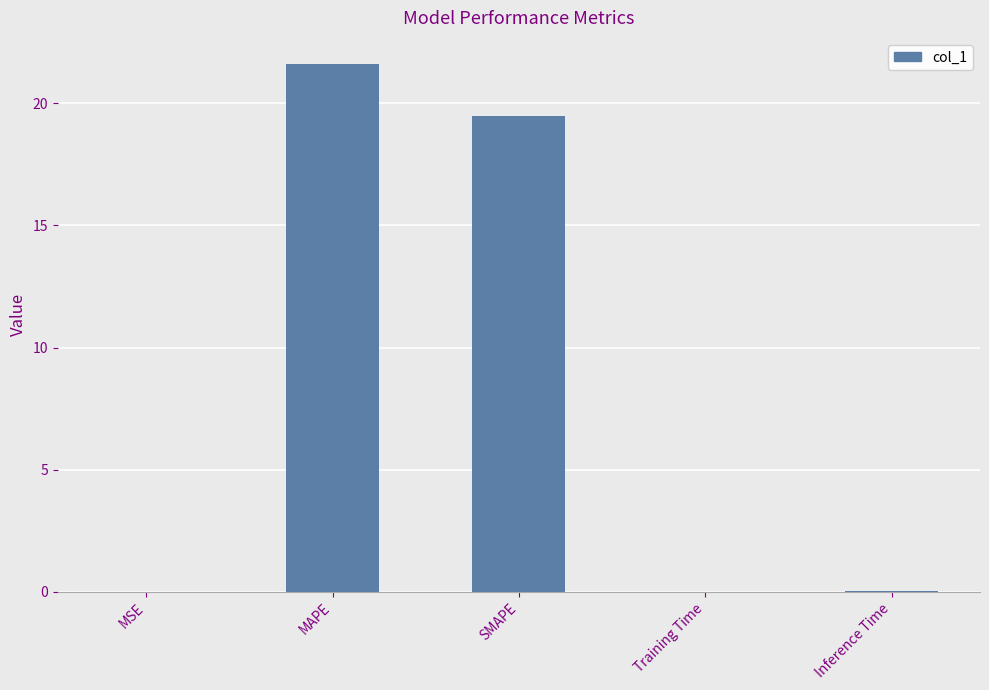

The chart shows a value of 33.0 at MAPE. True or false?

False